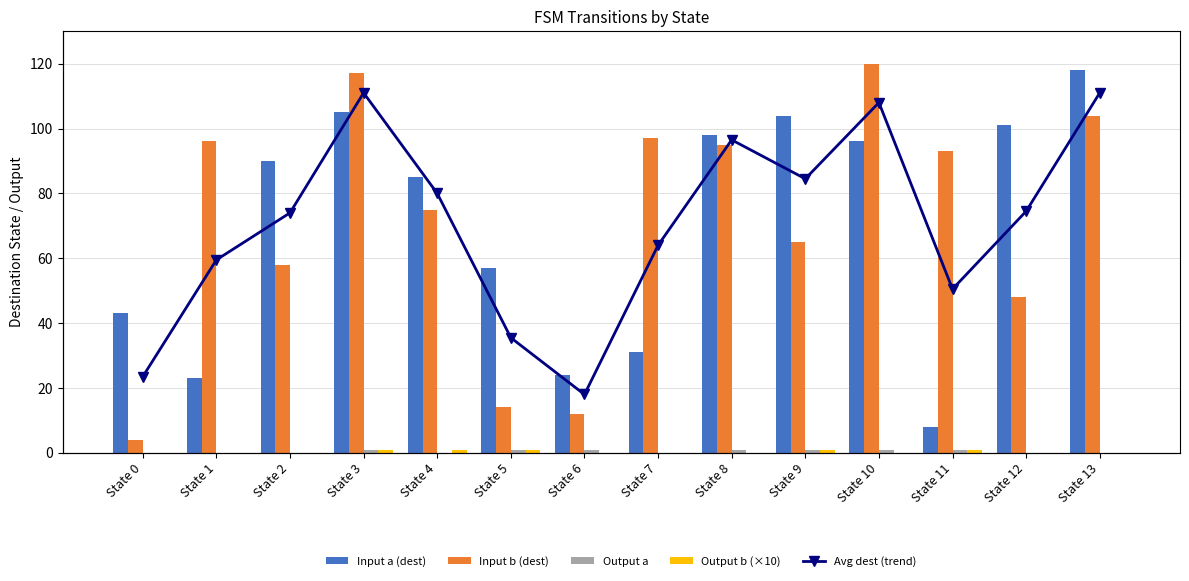

Which label corresponds to the largest value in the chart?

State 10